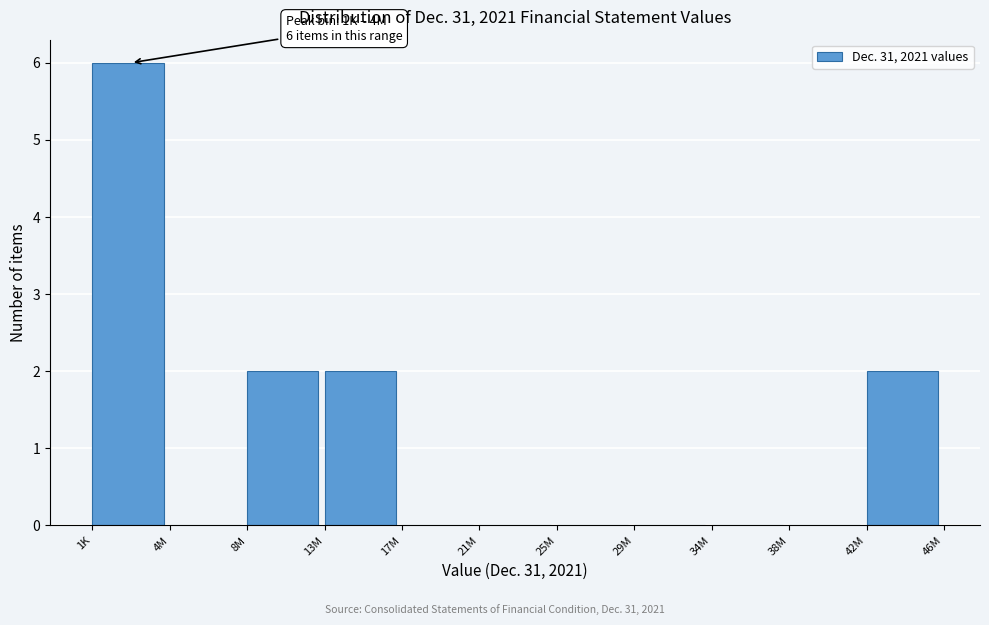

Reading right to left, list all the values displayed in this chart.

42M=2	38M=0	34M=0	29M=0	25M=0	21M=0	17M=0	13M=2	8M=2	4M=0	1K=6